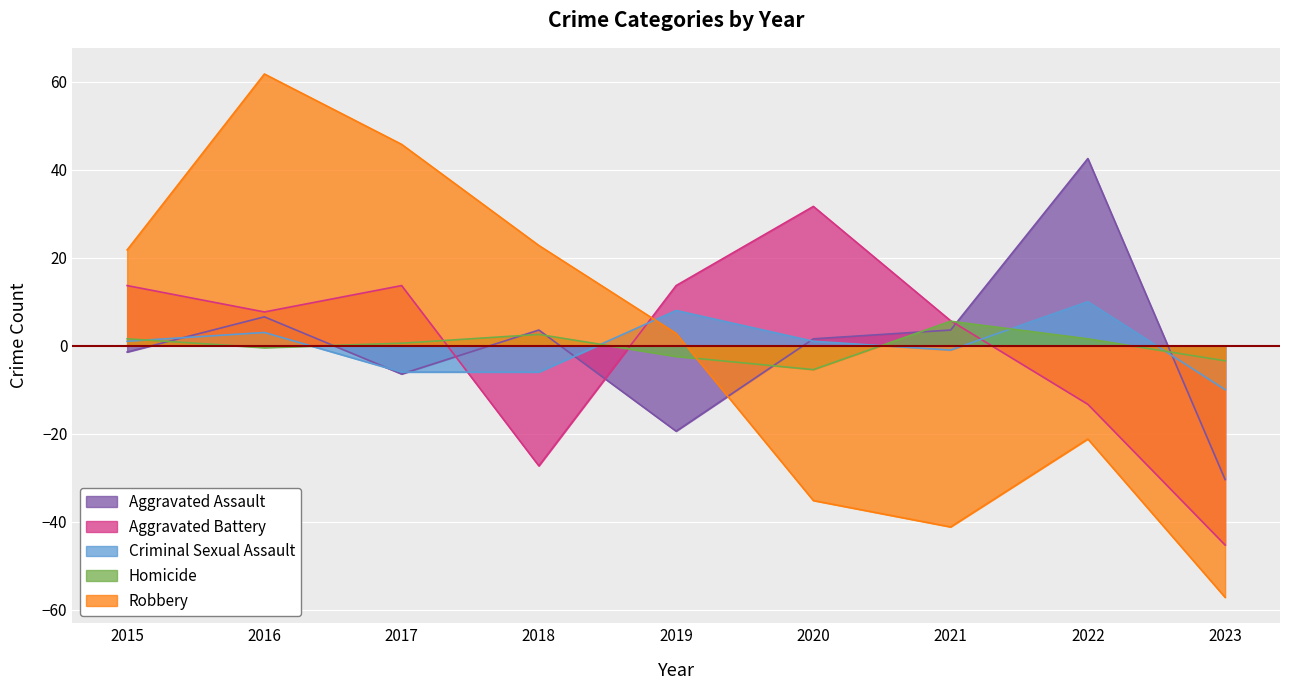

List the labels in order of Robbery value, smallest first.

2023, 2021, 2020, 2022, 2019, 2015, 2018, 2017, 2016